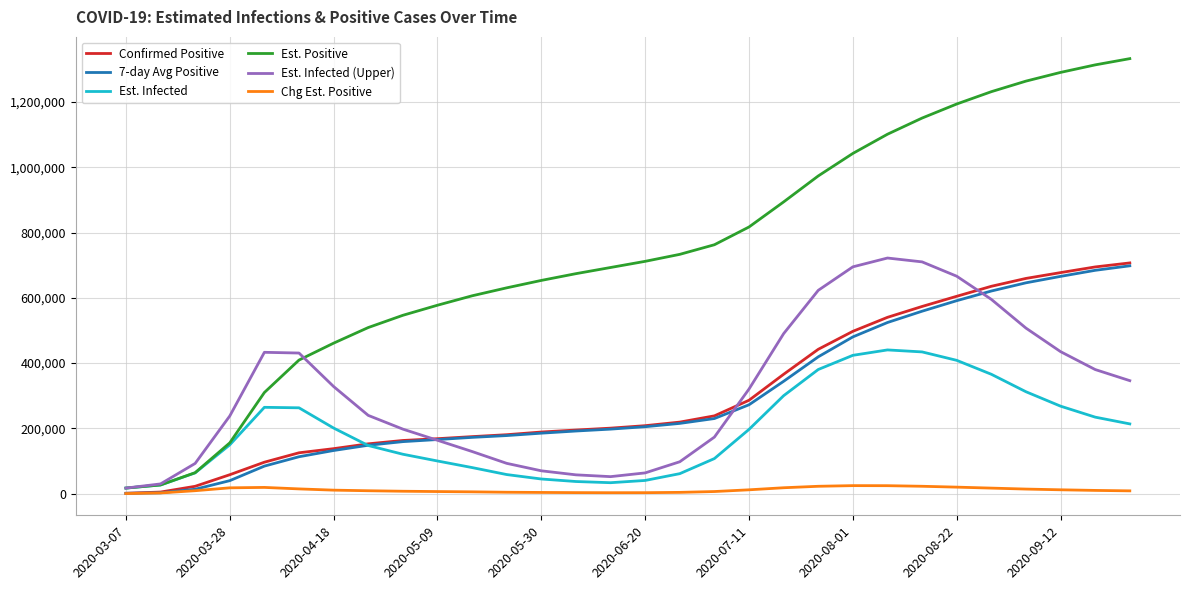

Which series has the largest total across all categories?

Est. Positive